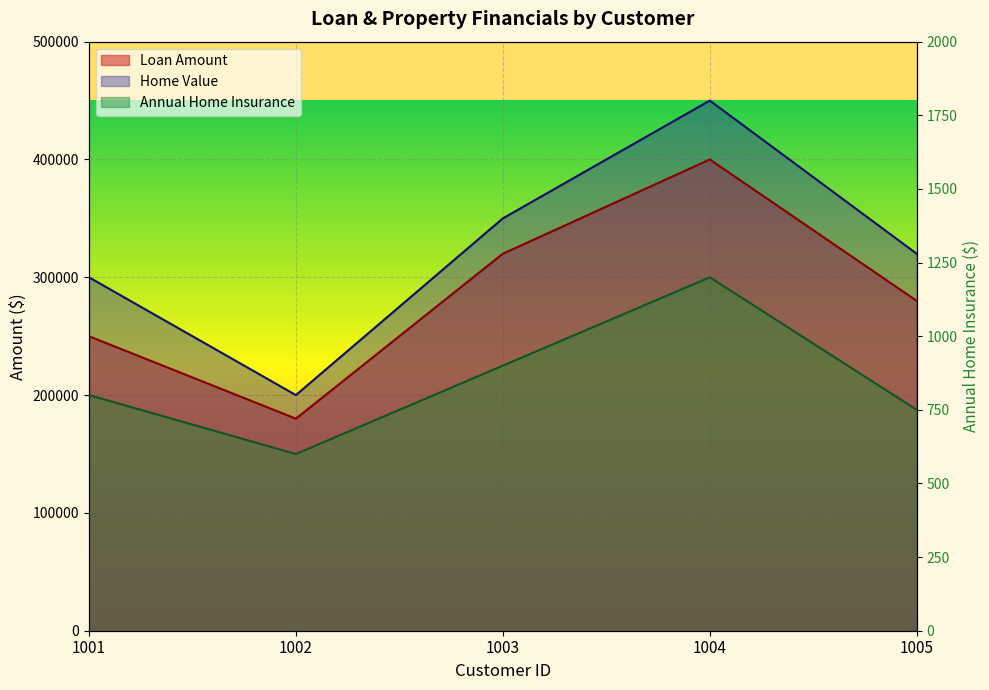

What are all the series names shown in the legend?

Loan Amount, Home Value, Annual Home Insurance